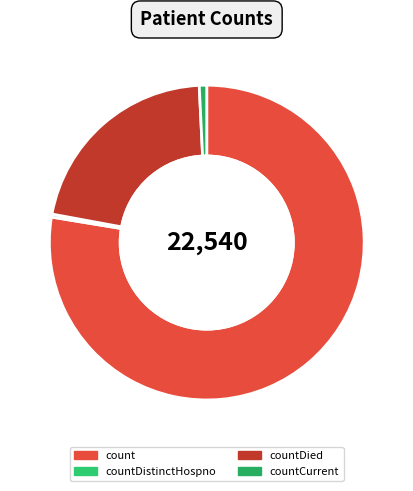

How much of the chart is everything except countDied?

78.7%